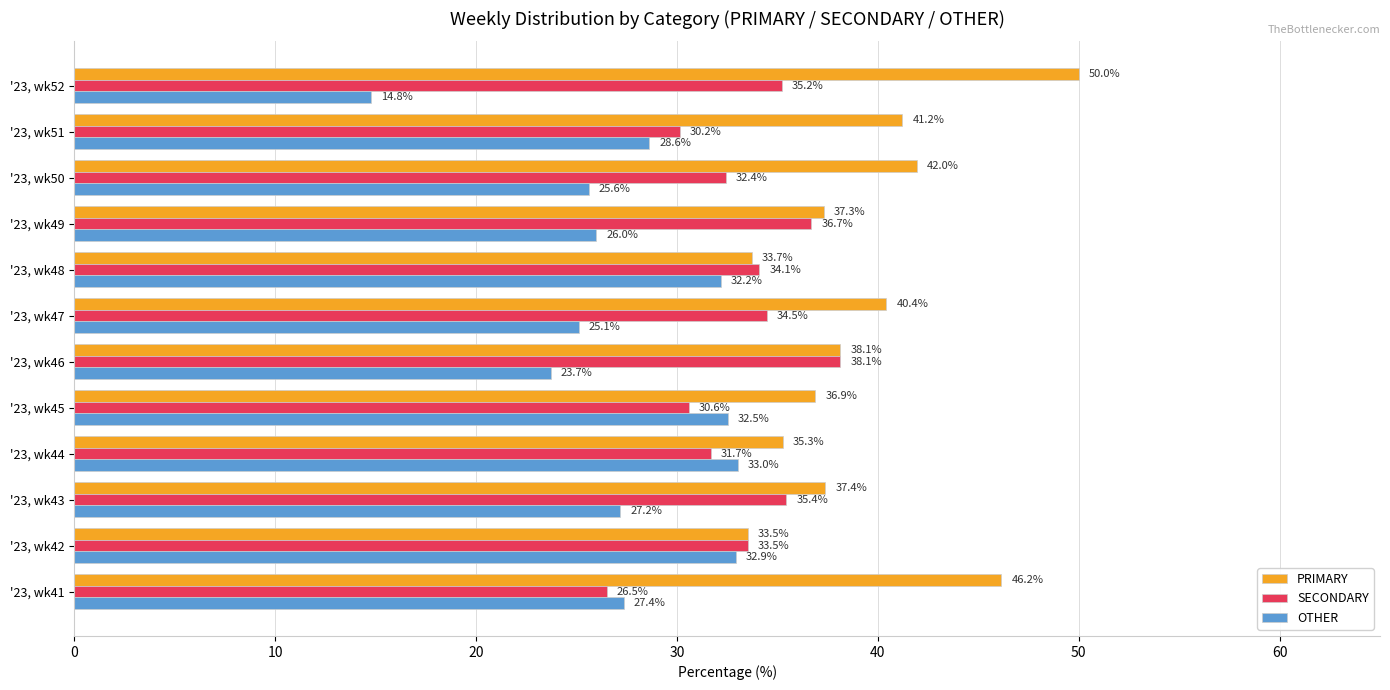

What is the maximum value for OTHER?

33.0